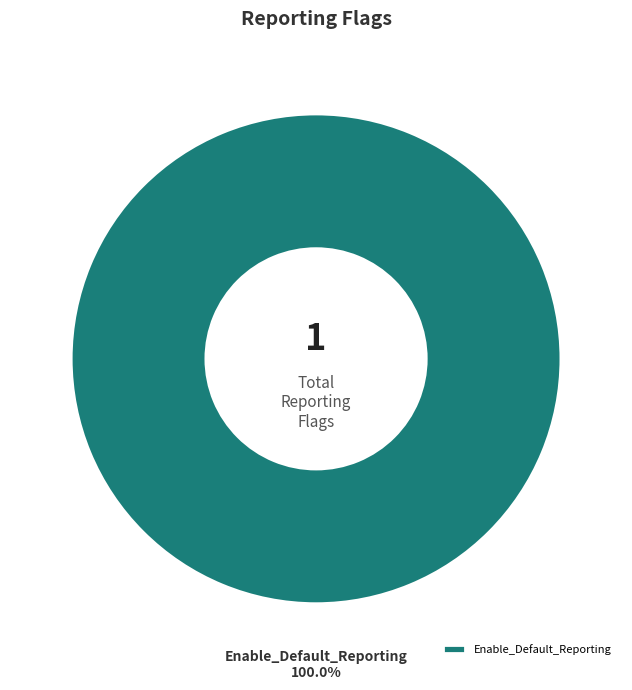

Which category accounts for the majority?

Enable_Default_Reporting